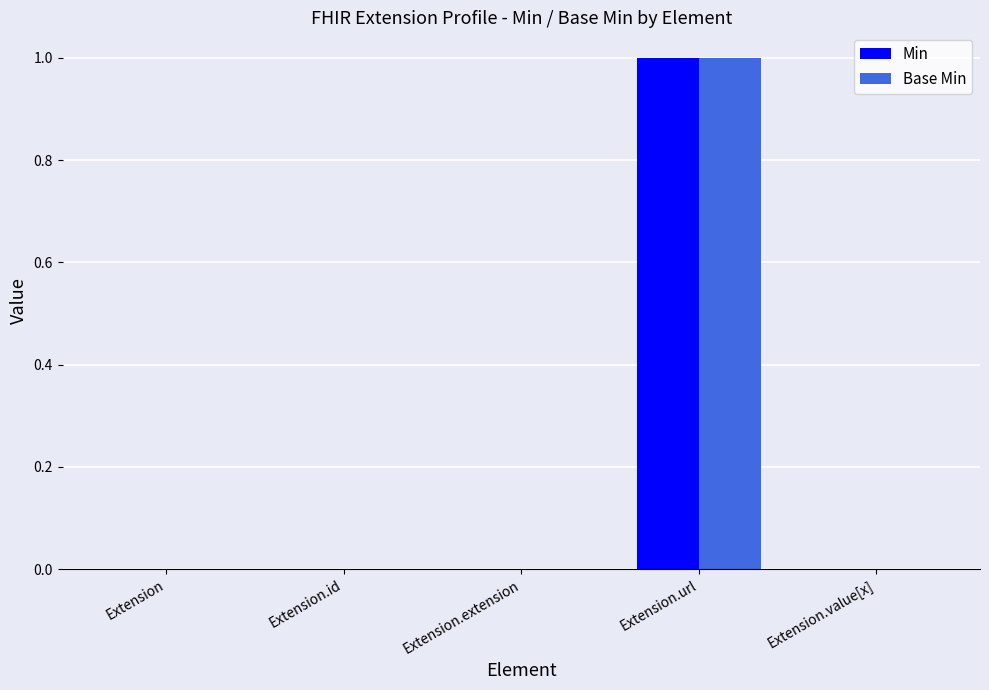

Is it true that Min equals 0 at Extension.extension?

True